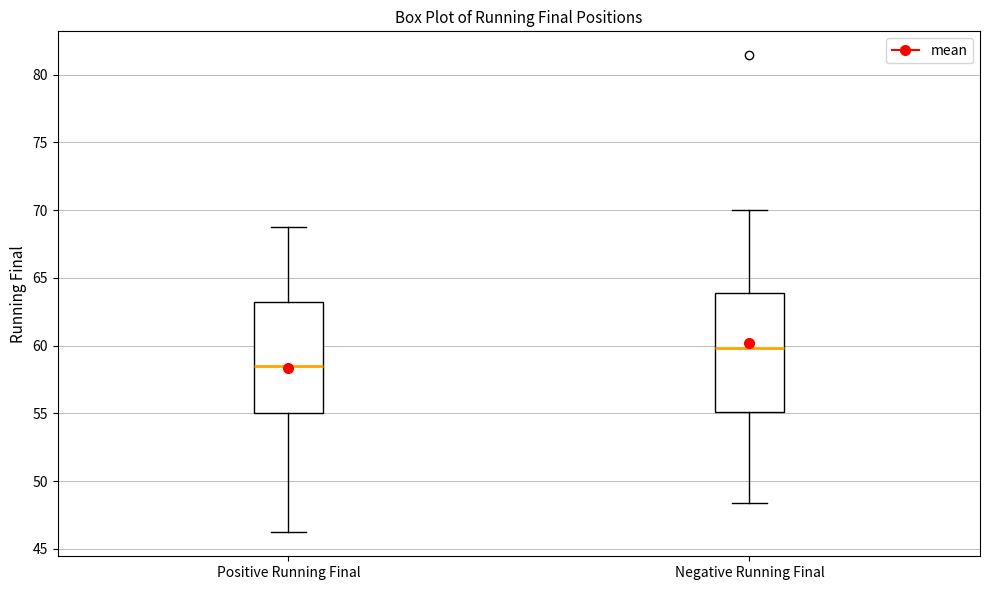

Which box's median line is the highest?

Negative Running Final